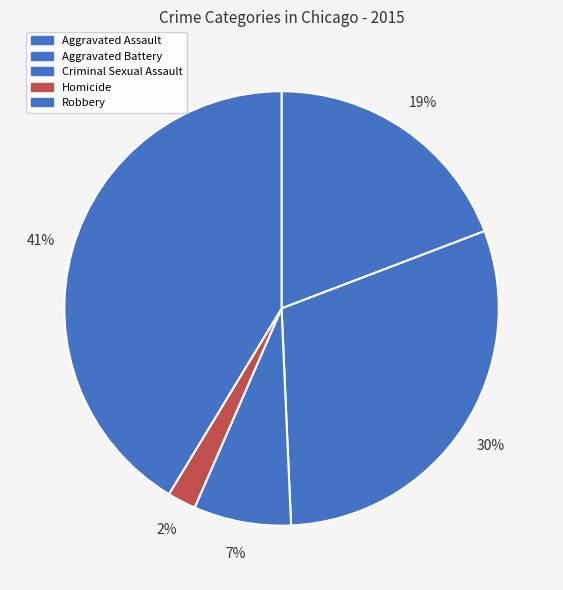

What is the largest slice in the pie chart?

Robbery